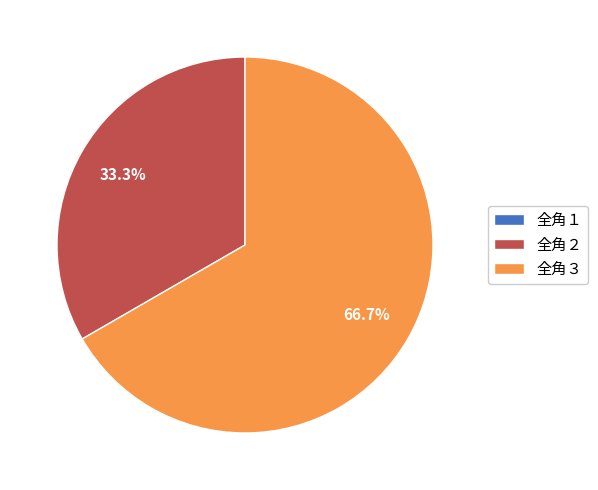

To the nearest percent, what percentage of the pie is 全角３?

67%